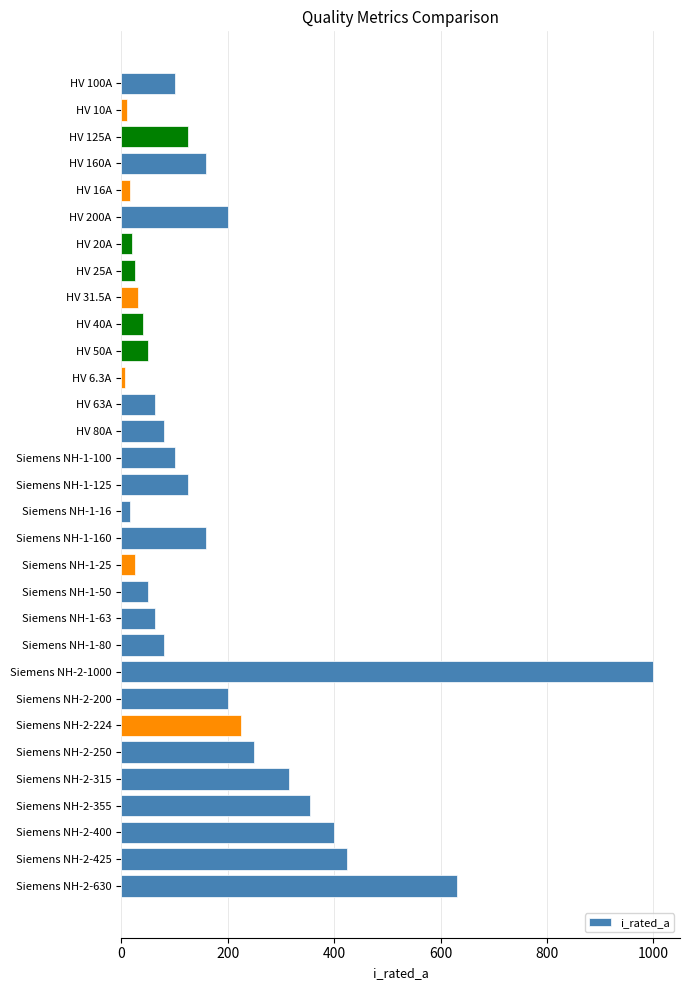

Where is the data nearest to the value 503?

Siemens NH-2-425